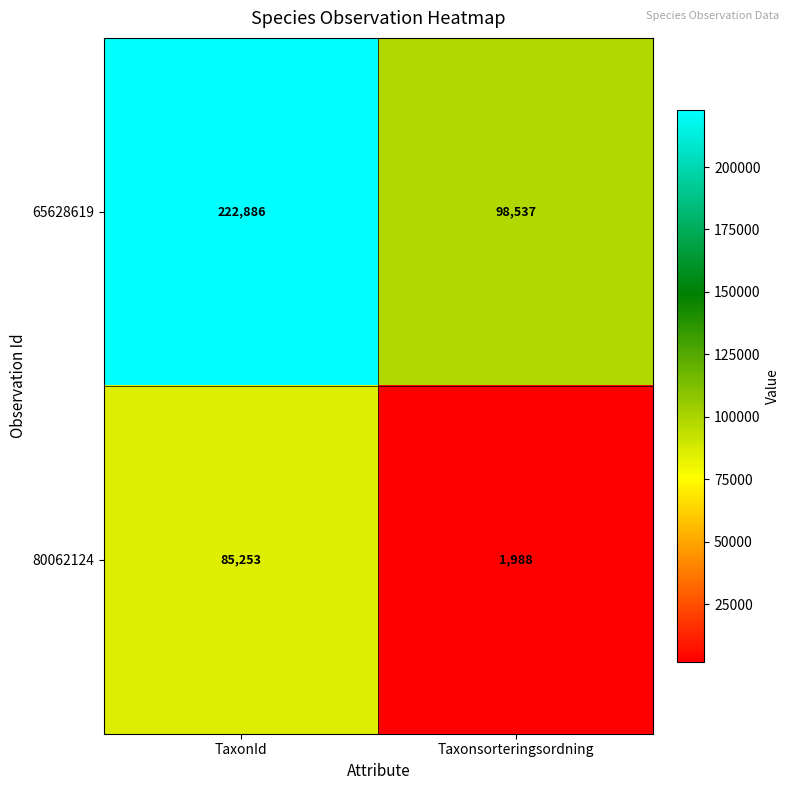

What is the lowest value of the 80062124 series?

1988